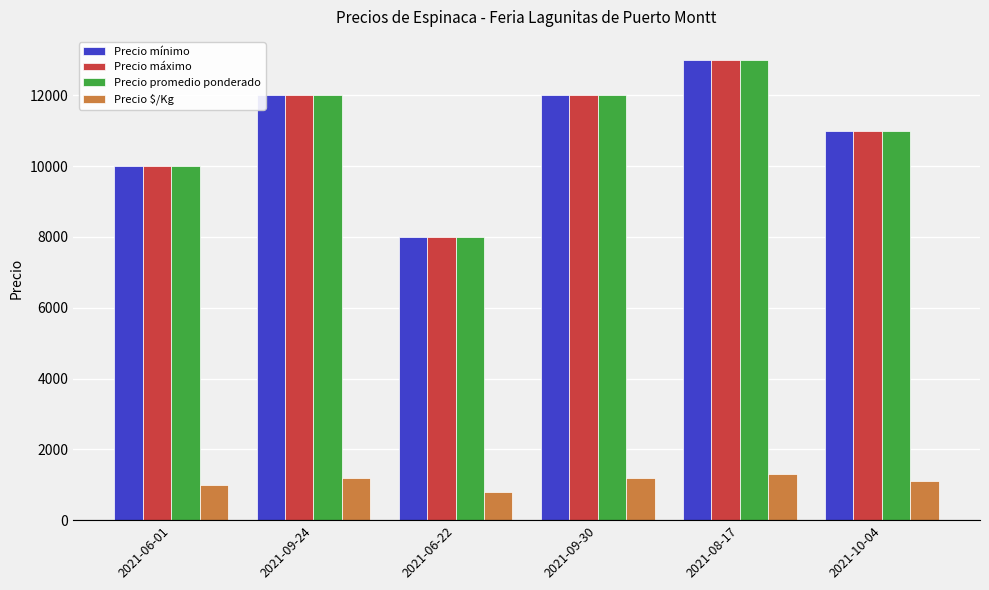

At which category is the sum across all series the highest?

2021-08-17